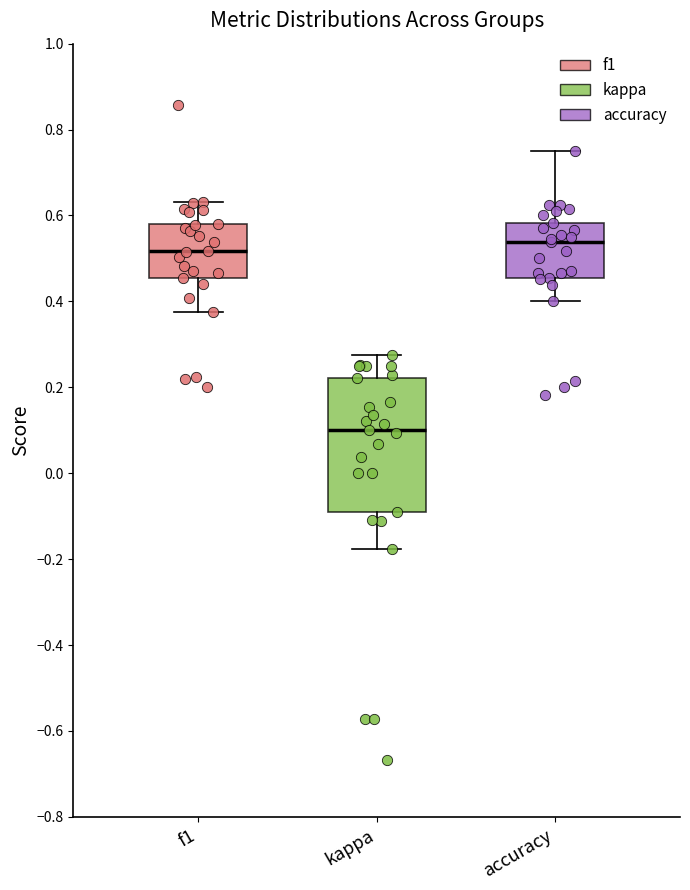

Reading left to right, transcribe this box plot: for each box, give where its median line is, the range the box spans, and where its two whiskers end, as read against the y-axis. The values are not printed on the chart, so give them approximately, as read against the axis.

f1: median 0.52, box 0.46 to 0.58, whiskers 0.38 to 0.64
kappa: median 0.10, box -0.10 to 0.22, whiskers -0.18 to 0.28
accuracy: median 0.54, box 0.46 to 0.58, whiskers 0.40 to 0.76